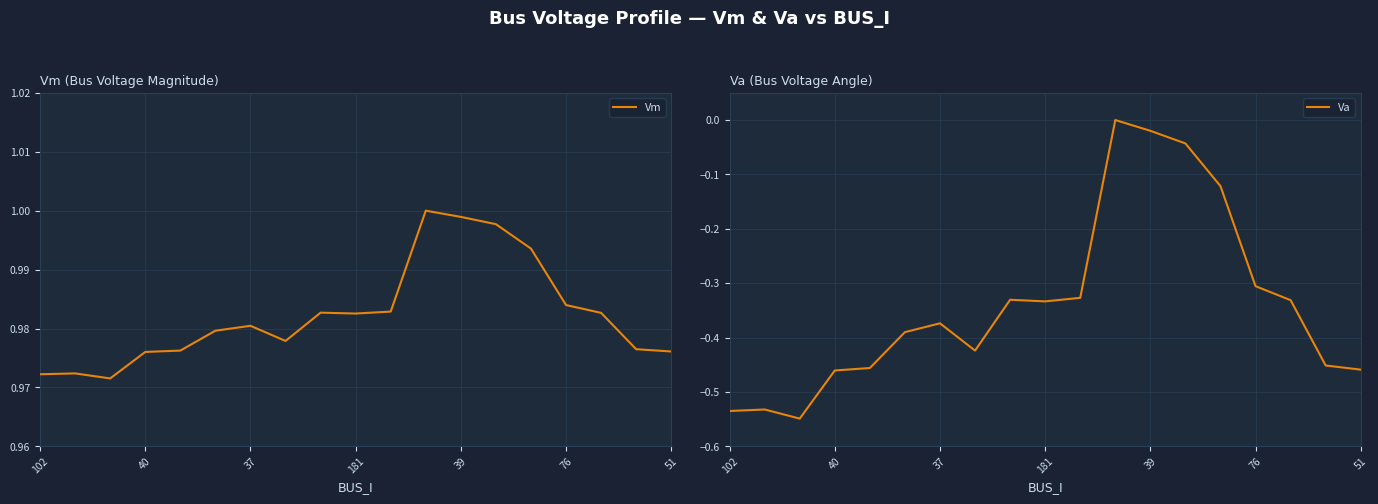

True or false: Va has more than 0 interior local peaks.

True